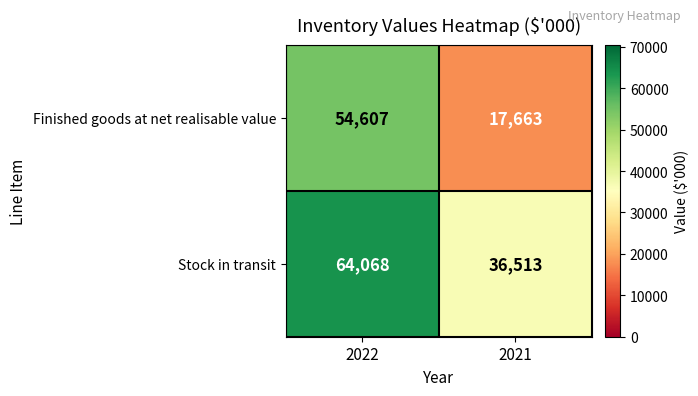

Reading right to left, what are all the values shown in this chart?

Finished goods at net realisable value: 17663	54607
Stock in transit: 36513	64068